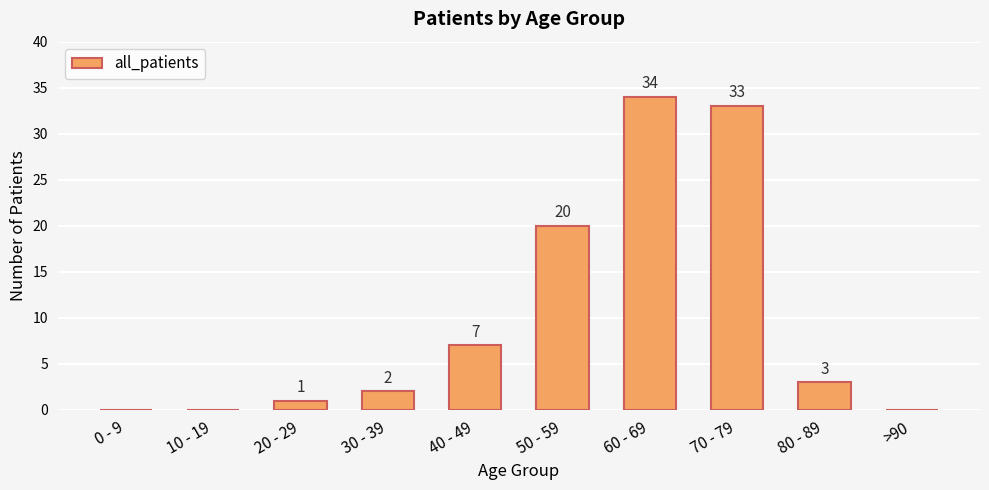

How many categories are shown in the chart?

10